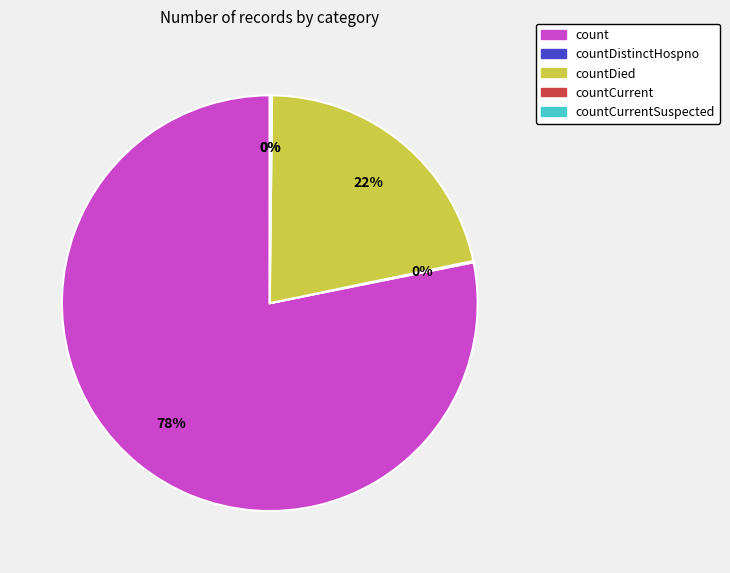

To the nearest percent, what is the average slice percentage?

20%